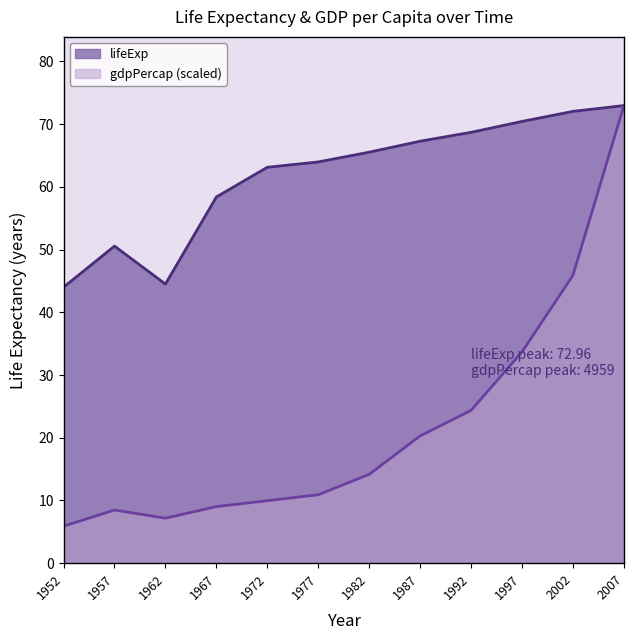

True or false: lifeExp and gdpPercap cross at least once.

False